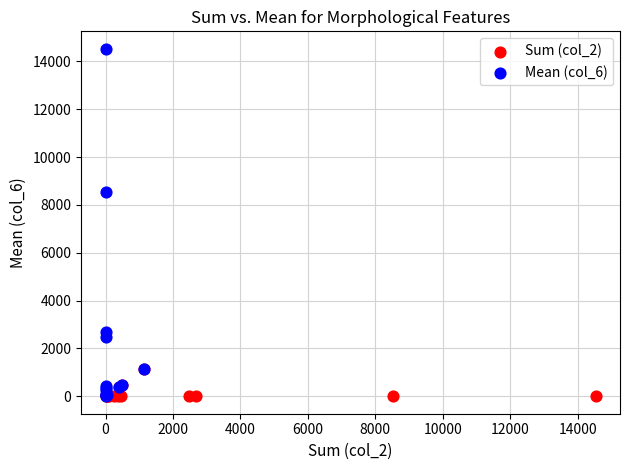

Which series reaches the maximum Y coordinate?

Mean (col_6)